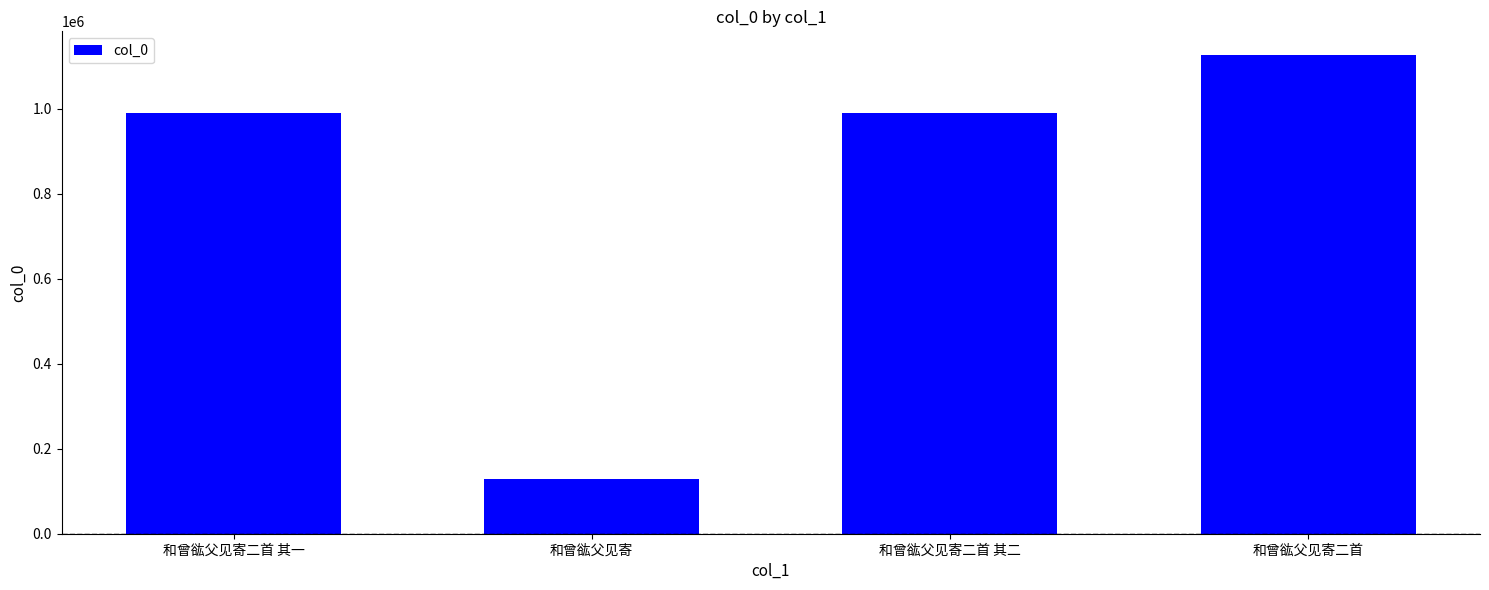

Approximately how many times larger is the value at 和曾谹父见寄二首 其一 compared to 和曾谹父见寄二首 其二?

1.0